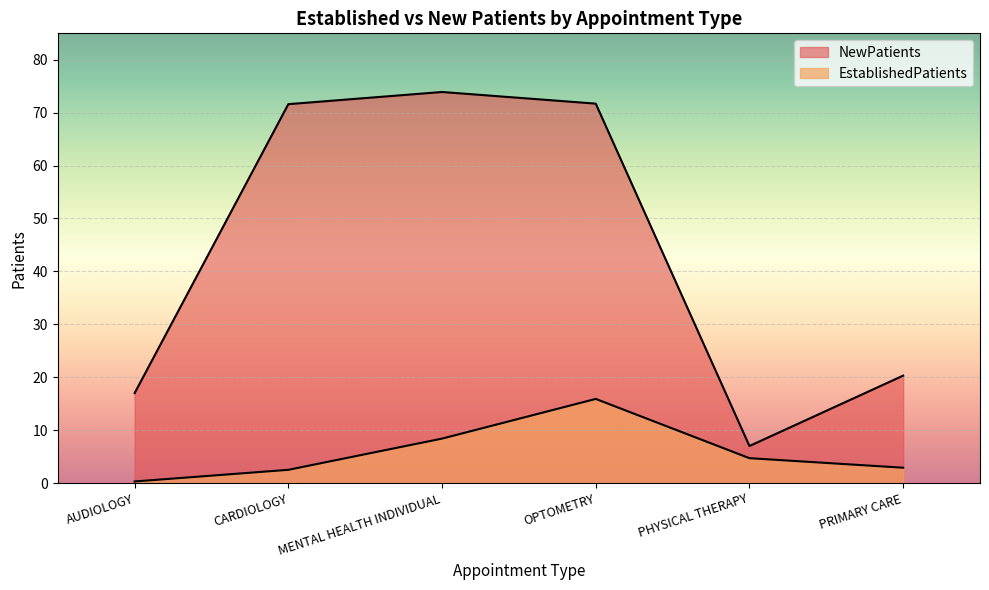

At which category is the sum across all series the highest?

OPTOMETRY